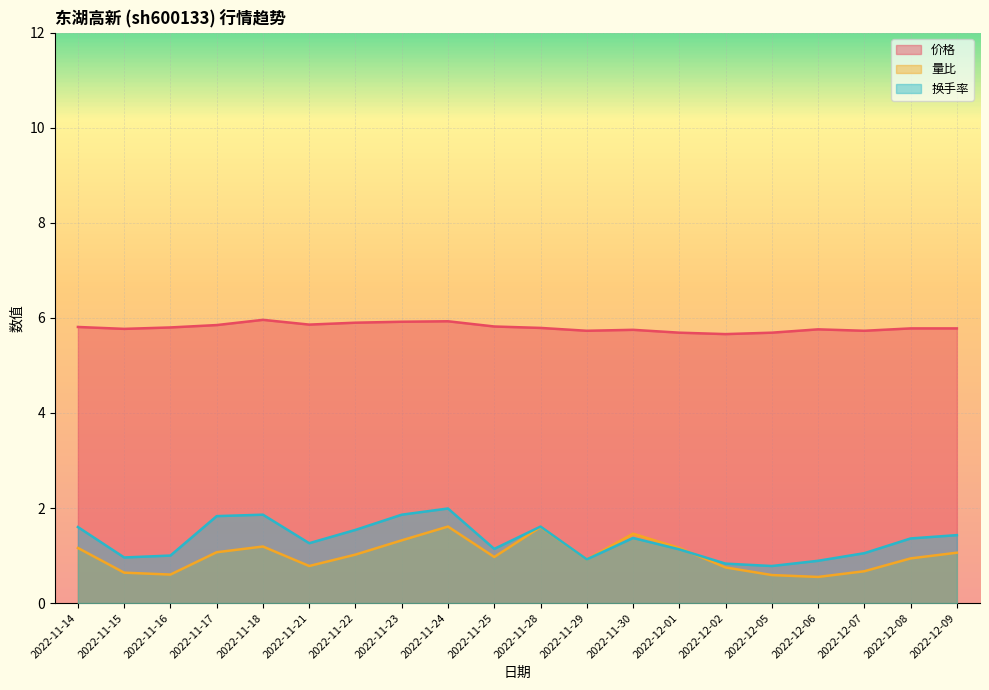

Is it true that 量比 equals 1.0 at 2022-11-25?

True